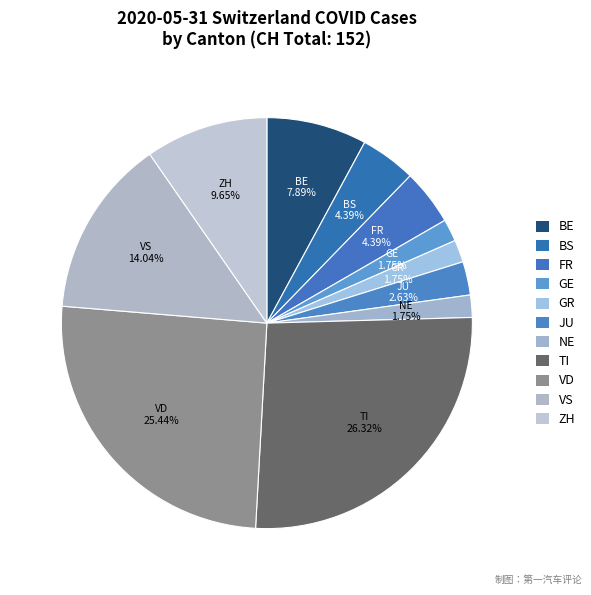

How many slices are in this pie chart?

11